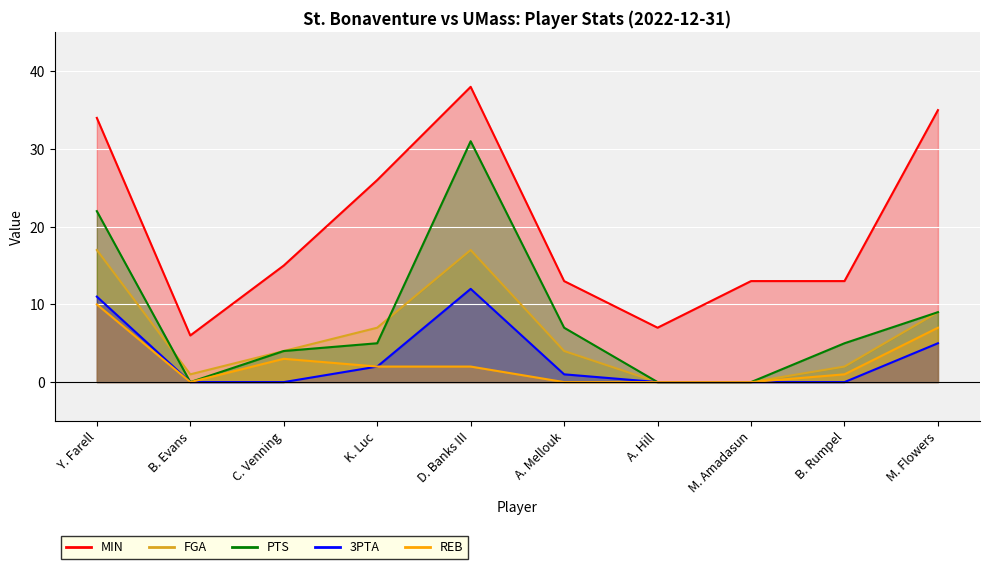

Between C. Venning and K. Luc, which series saw the biggest shift?

MIN